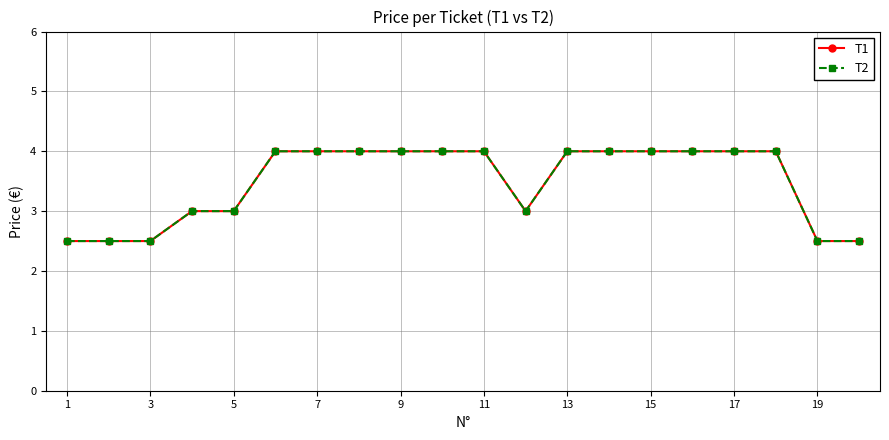

What is the minimum value shown in the chart?

2.5